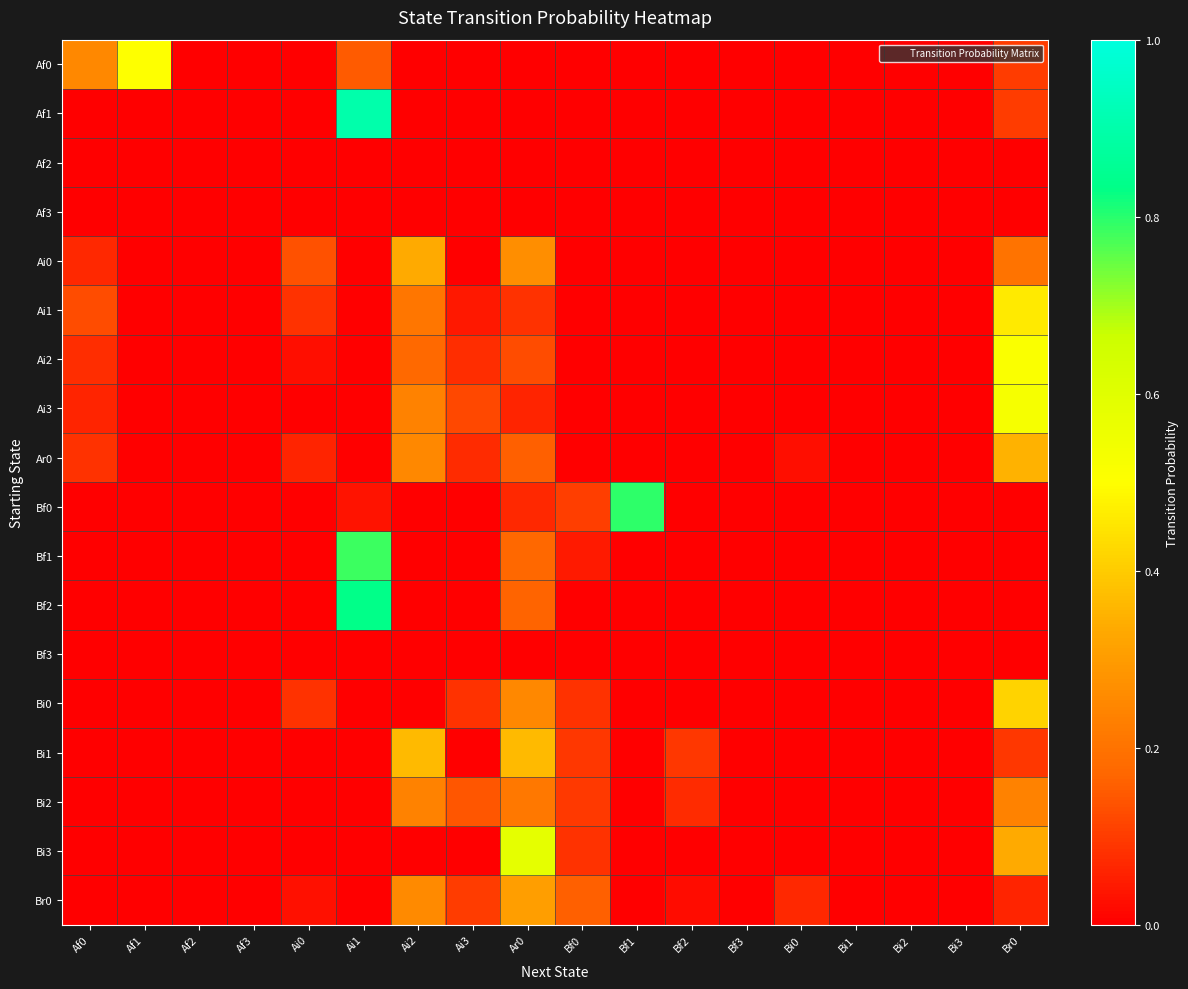

Between Af2 and Br0, which series saw the biggest shift?

Ai3